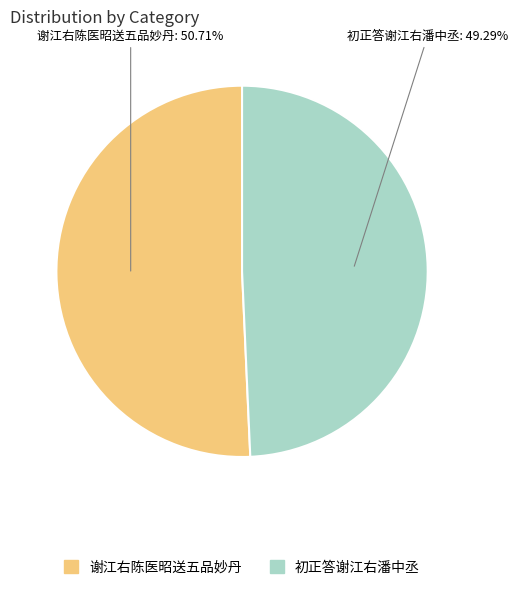

To the nearest percent, what is the average slice percentage?

50%